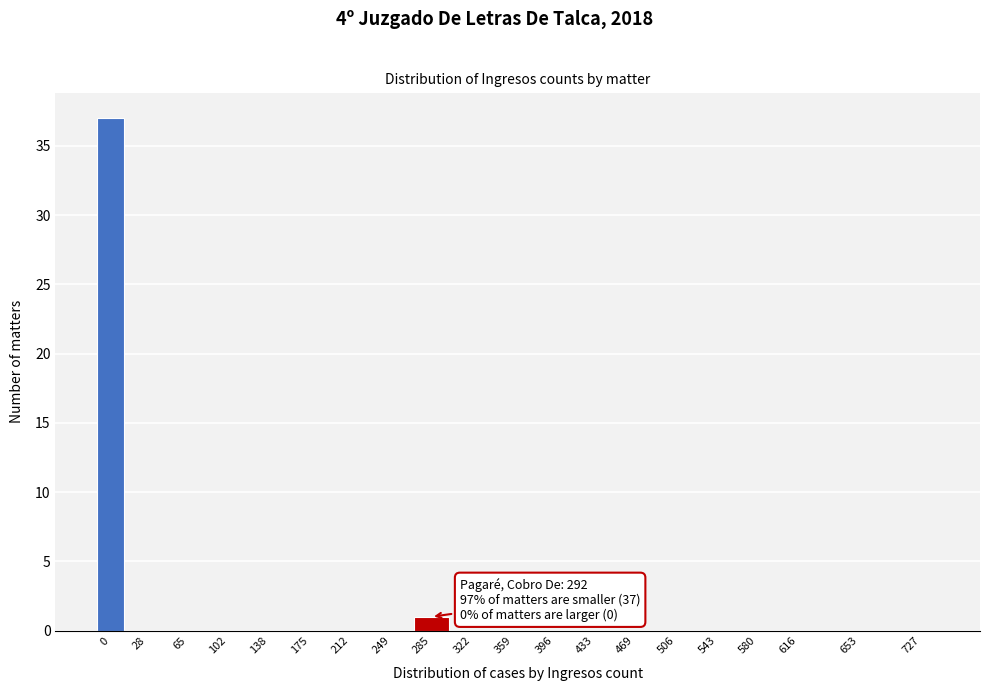

Reading left to right, what are all the values shown in this chart?

0=37	28=0	65=0	102=0	138=0	175=0	212=0	249=0	285=1	322=0	359=0	396=0	433=0	469=0	506=0	543=0	580=0	616=0	653=0	727=0